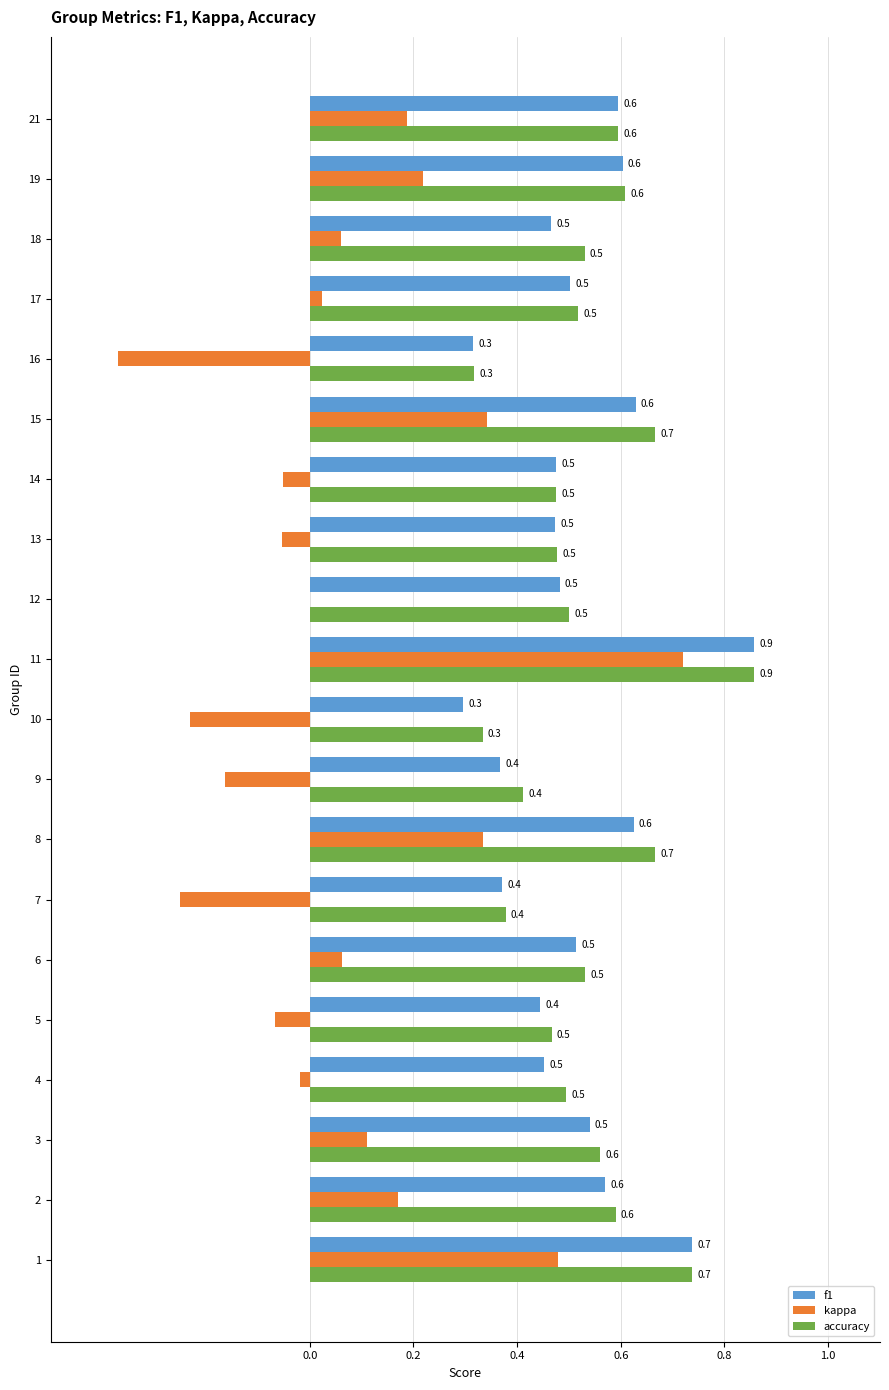

What is the total value across all series at 19?

1.4